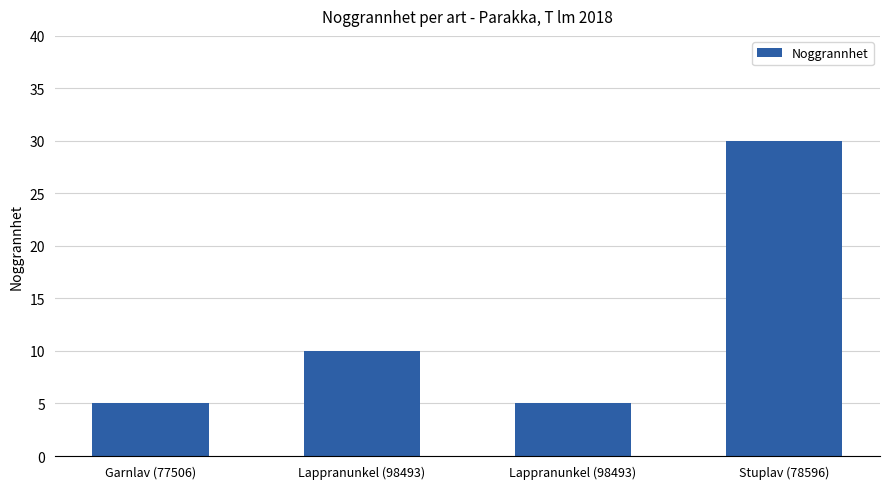

At which category does the chart reach its peak across all series?

Stuplav (78596)